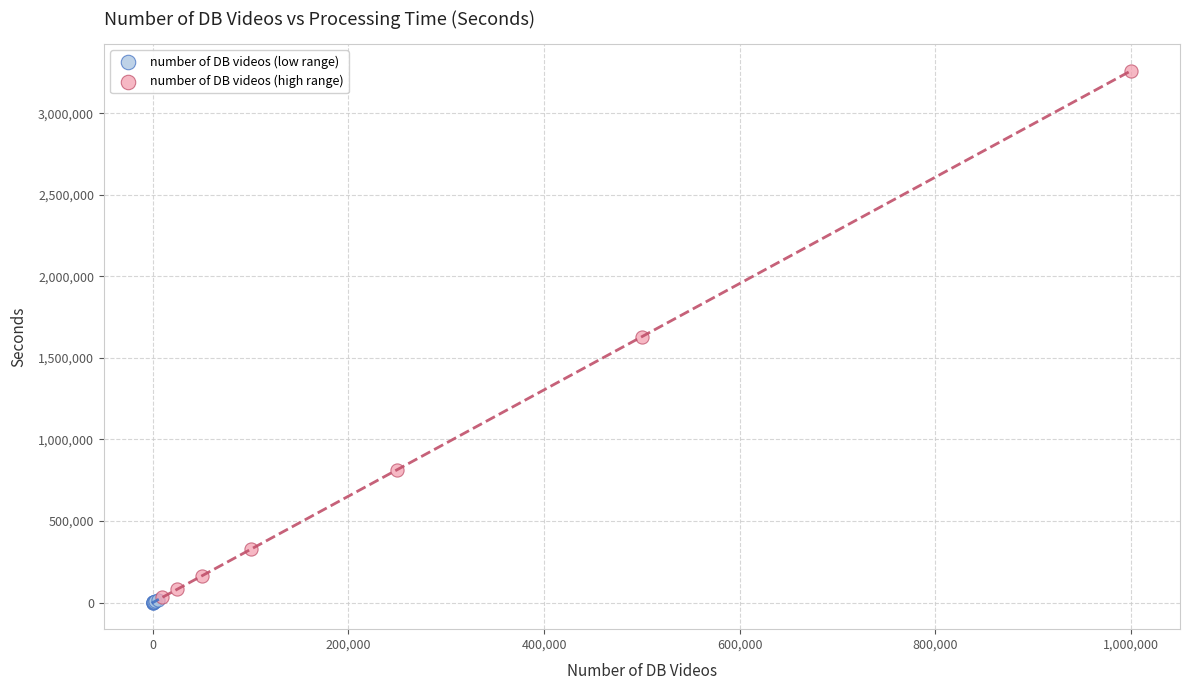

Which series contains the highest Y value?

number of DB videos (high range)